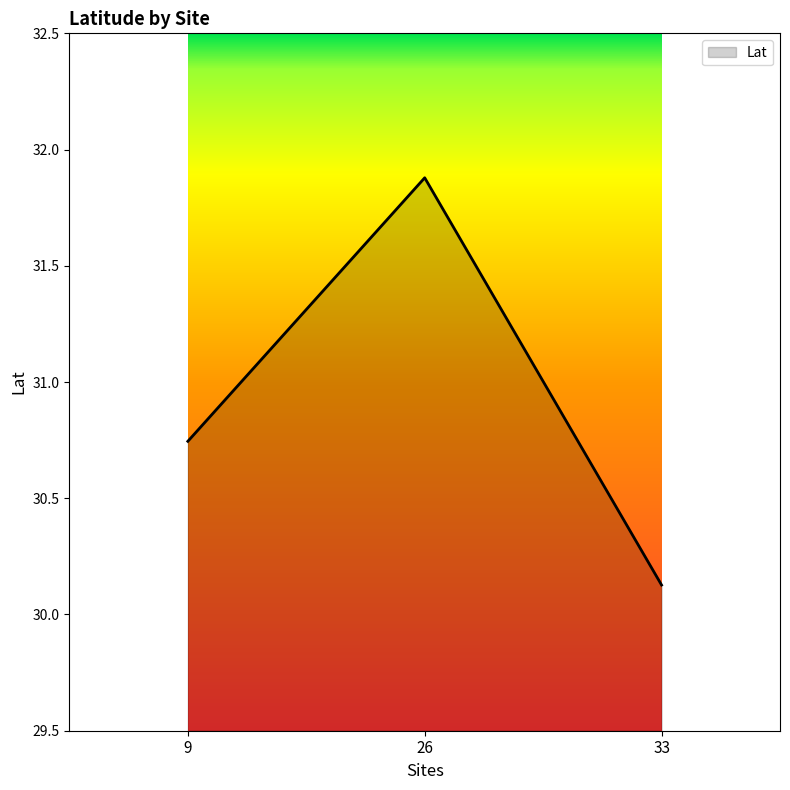

Is it true that the value at 9 is 45.2?

False